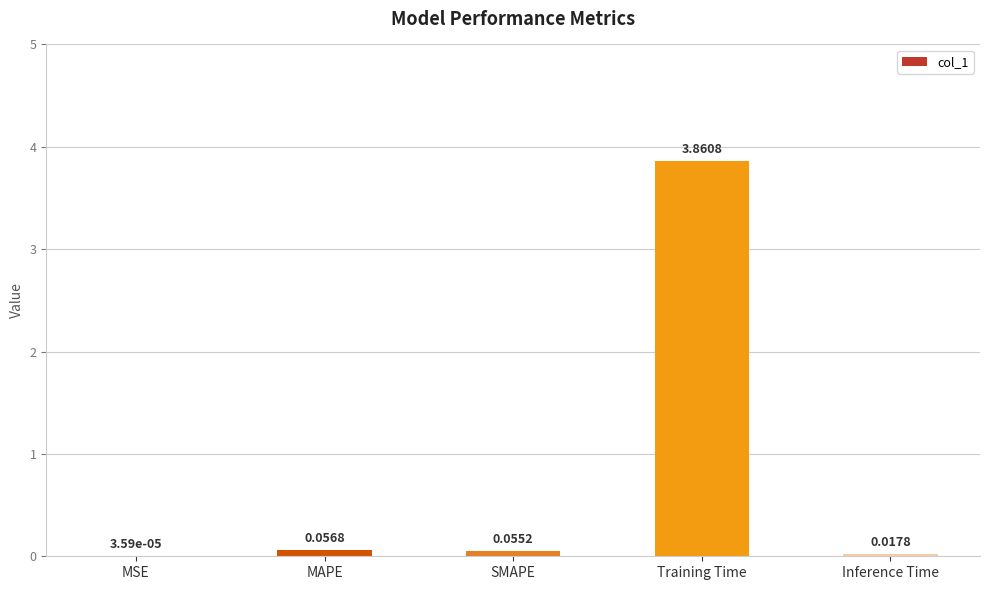

Are the bars horizontal?

No